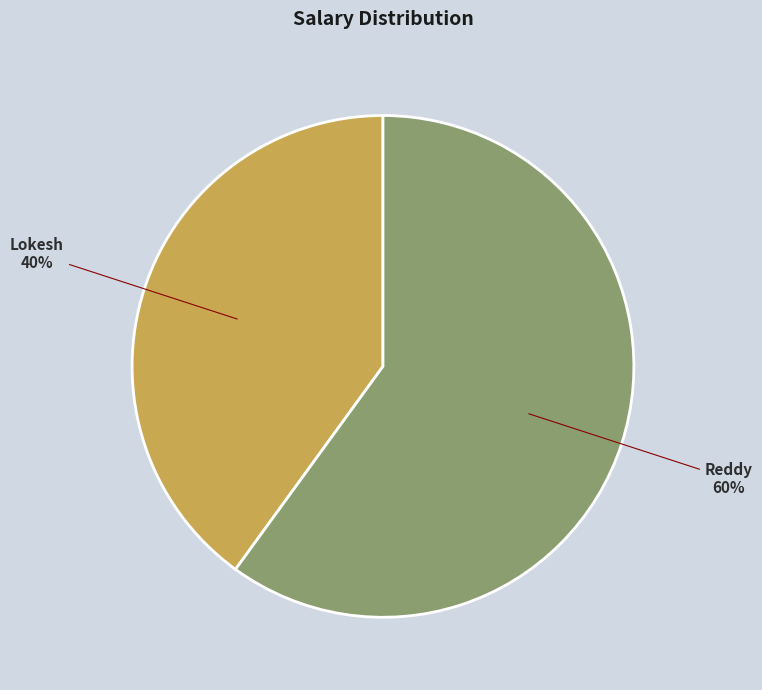

To the nearest percent, what is the combined percentage of Lokesh and Reddy?

100%